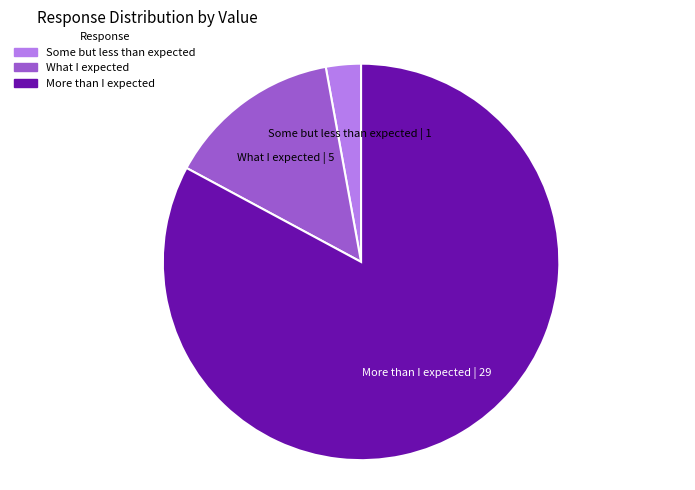

Is there a majority slice in this chart?

Yes